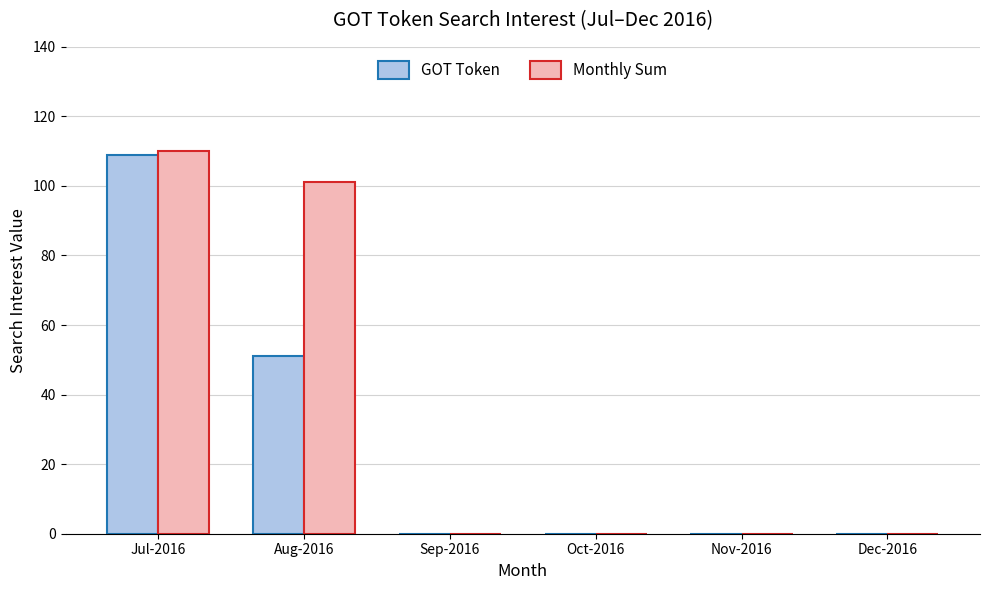

The Monthly Sum series shows -34 at Sep-2016. True or false?

False